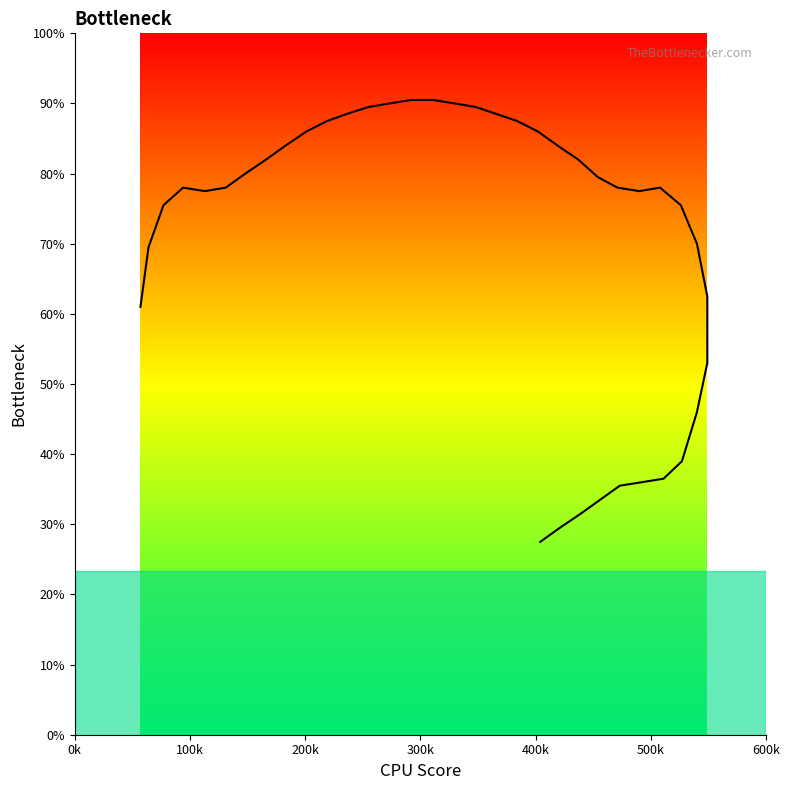

How many data points are less than 156?

18